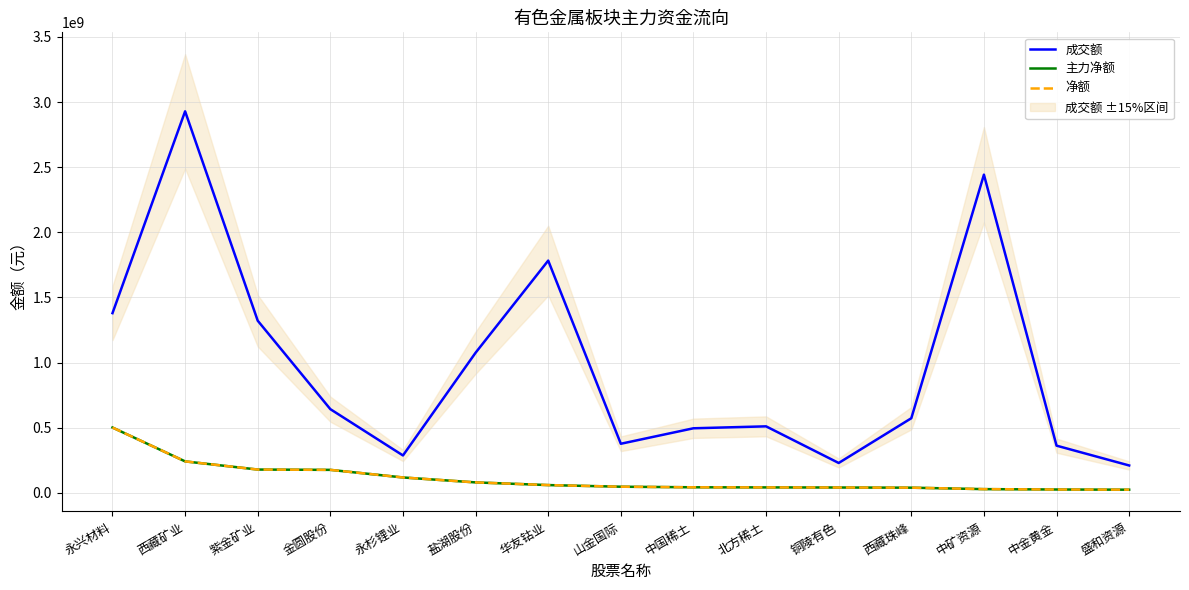

Between 盐湖股份 and 盛和资源, which series saw the biggest shift?

成交额